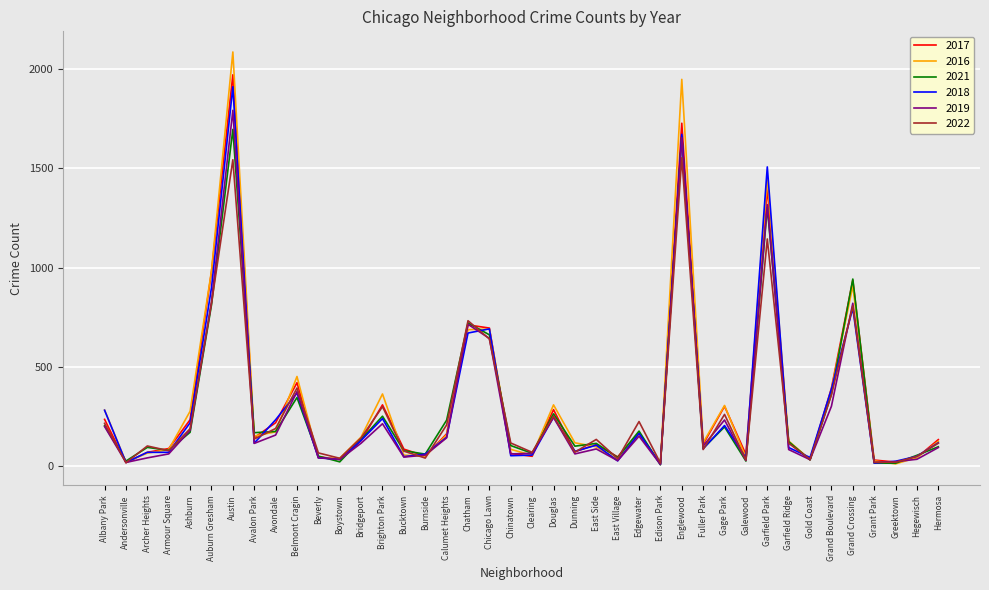

What position from the left is Englewood?

28